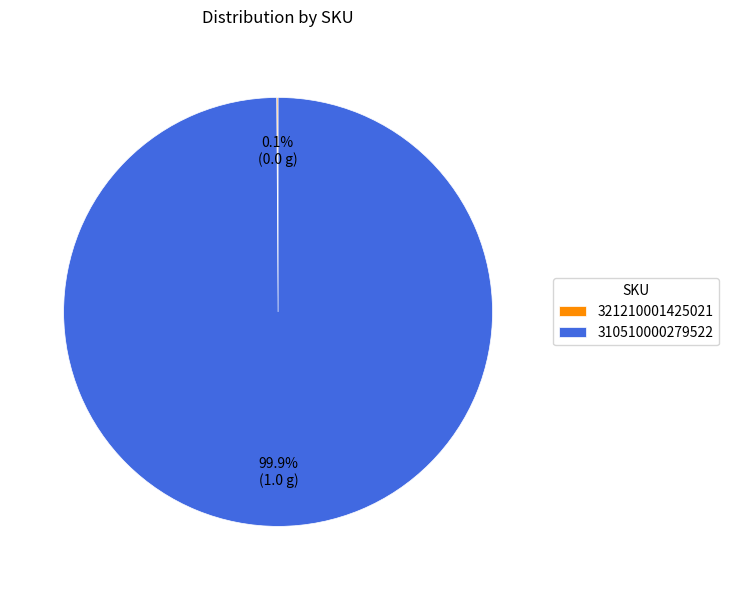

Which category has the biggest portion of the pie?

310510000279522